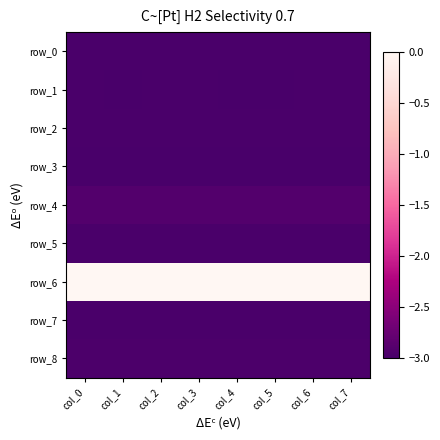

Which series changed the most between col_0 and col_1?

row_1